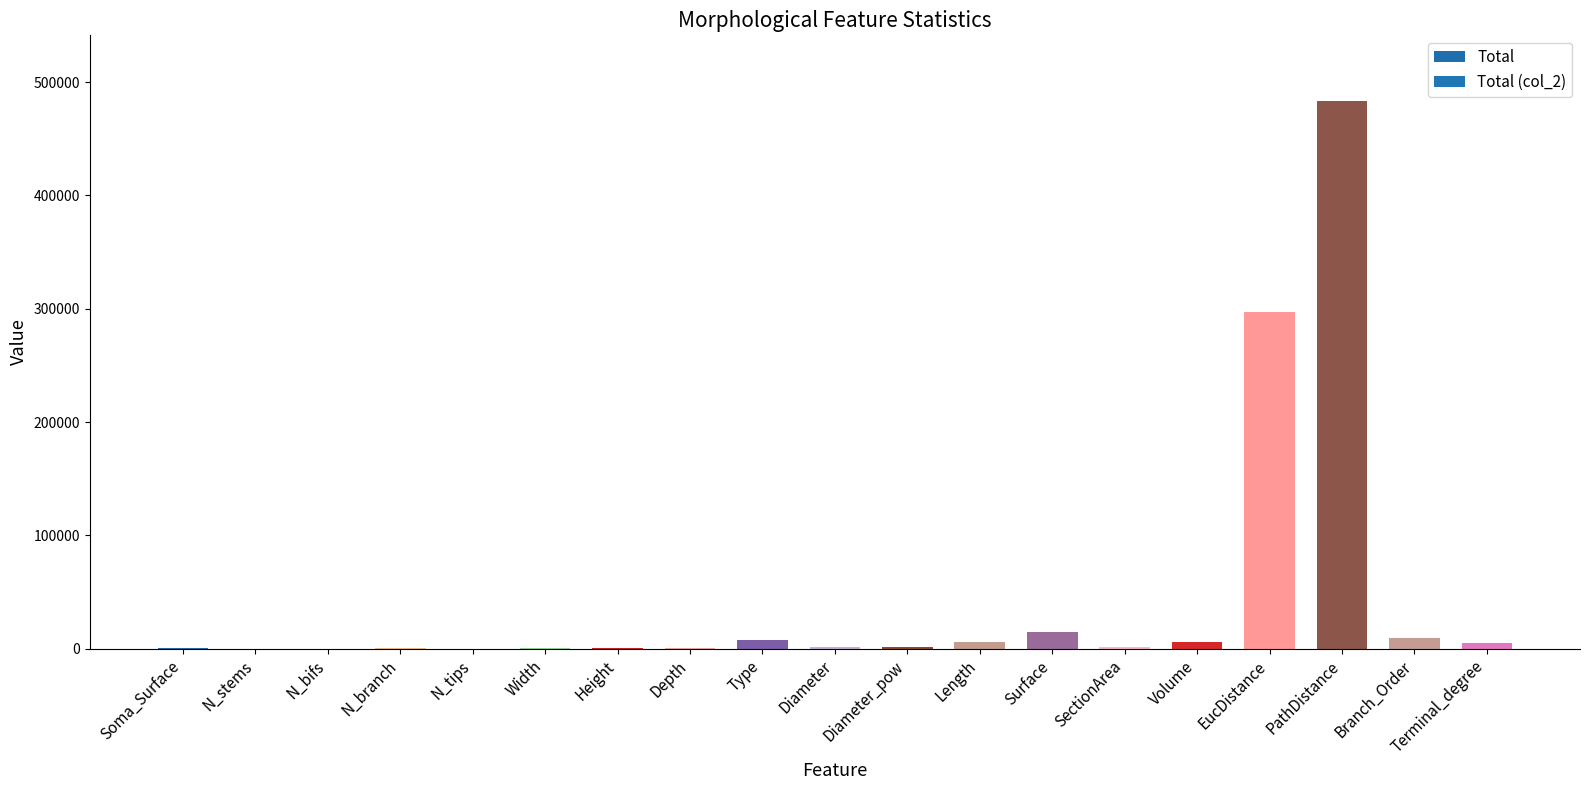

What is the sum of all values?

834114.8